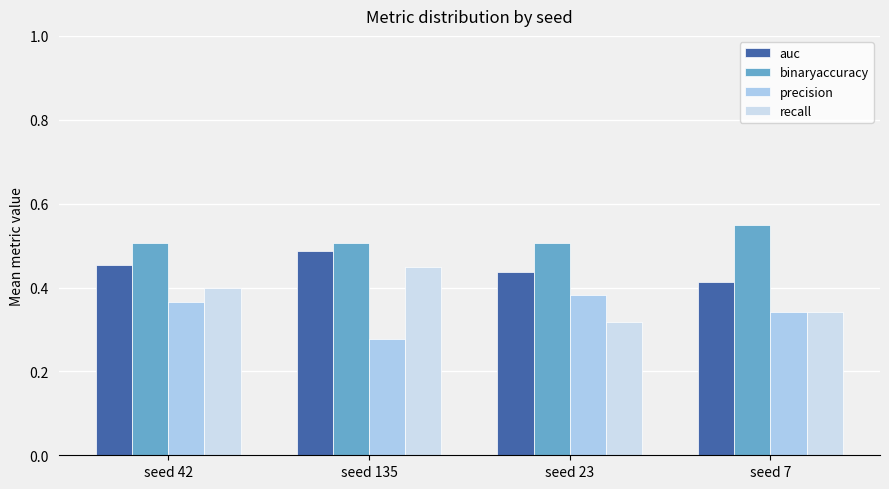

What value does the auc series have at seed 7?

0.4